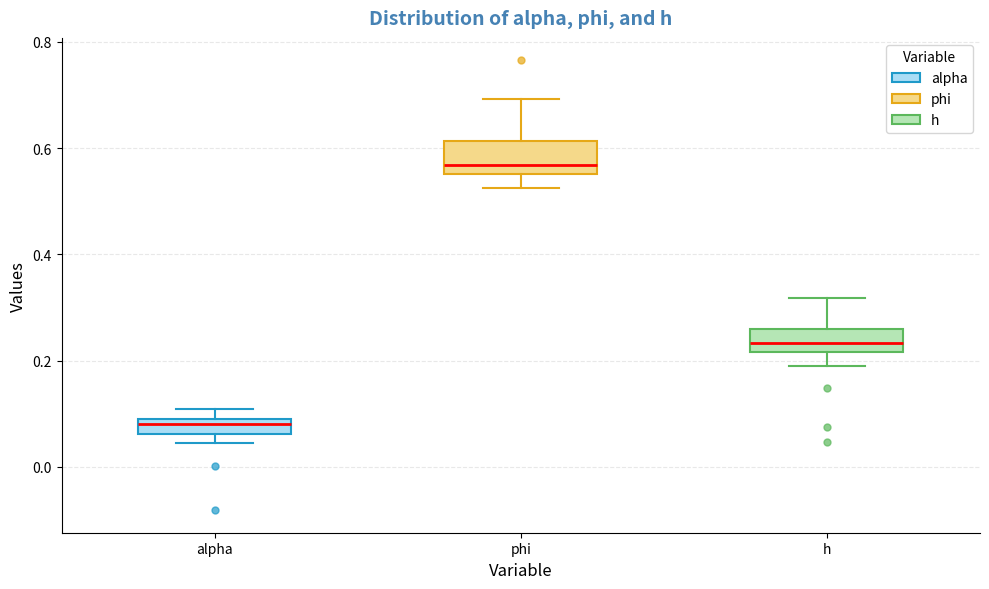

Which box has the highest median line?

phi